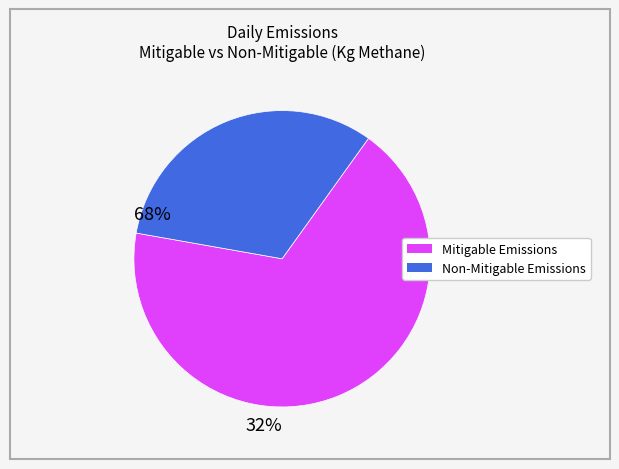

Is there any slice that represents more than half of the pie?

Yes